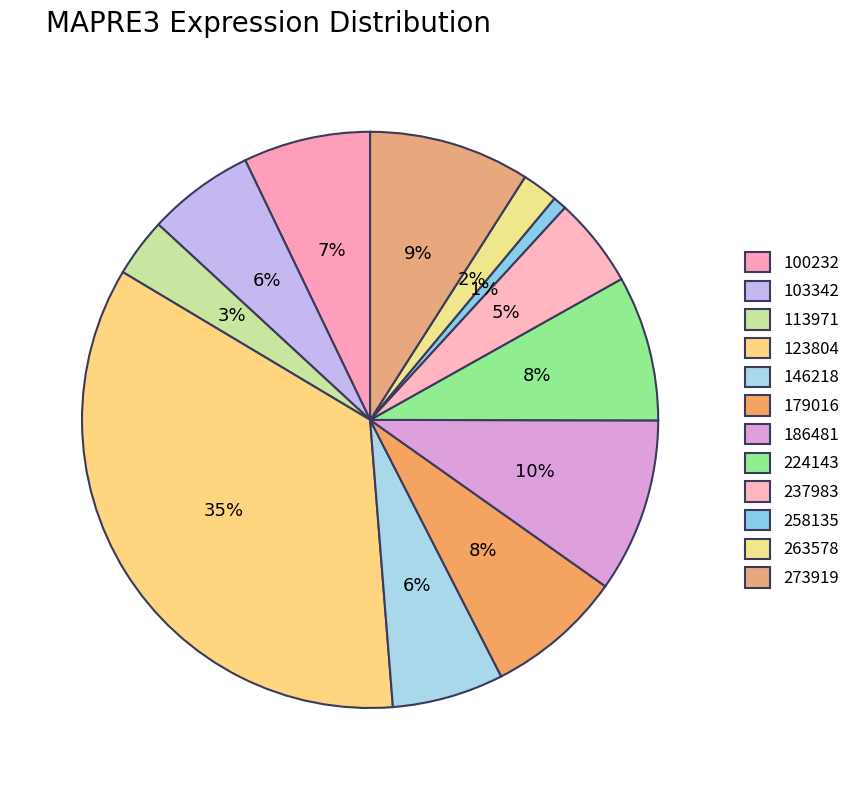

To the nearest percent, what is the combined percentage of 103342 and 113971?

9%